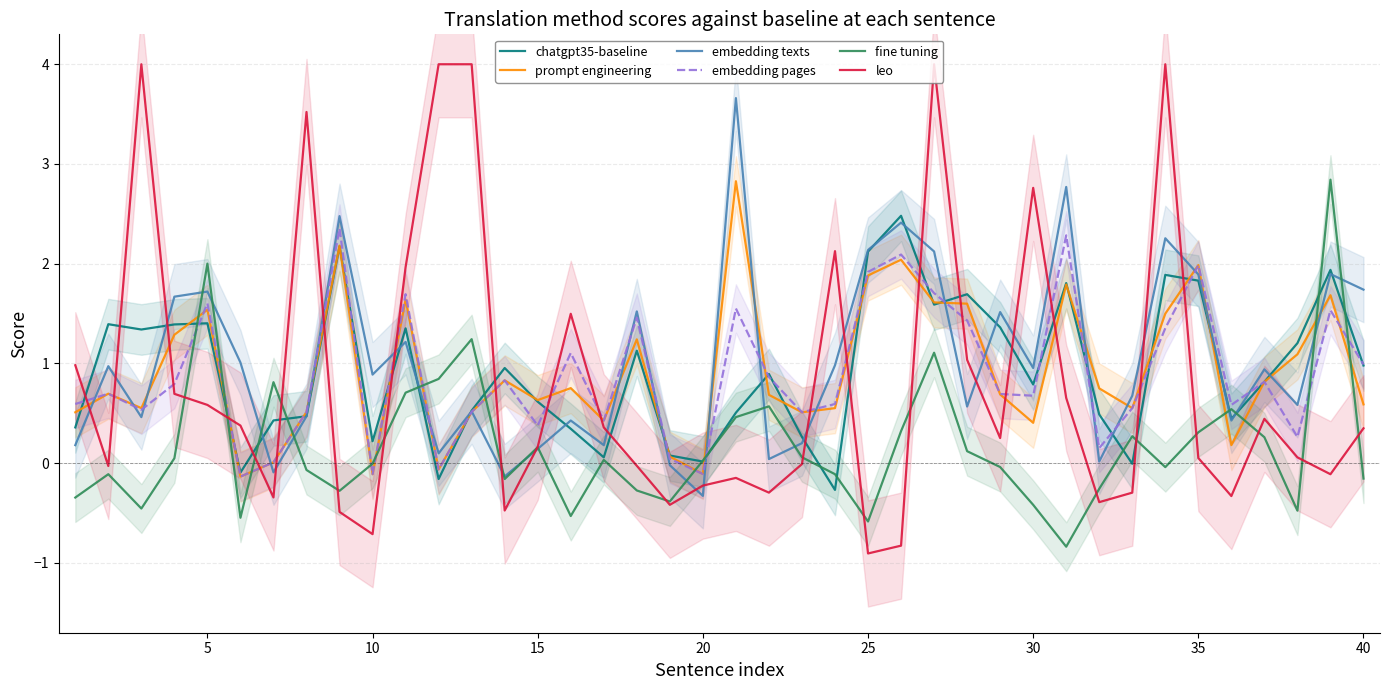

True or false: embedding pages and fine tuning intersect in this chart.

True